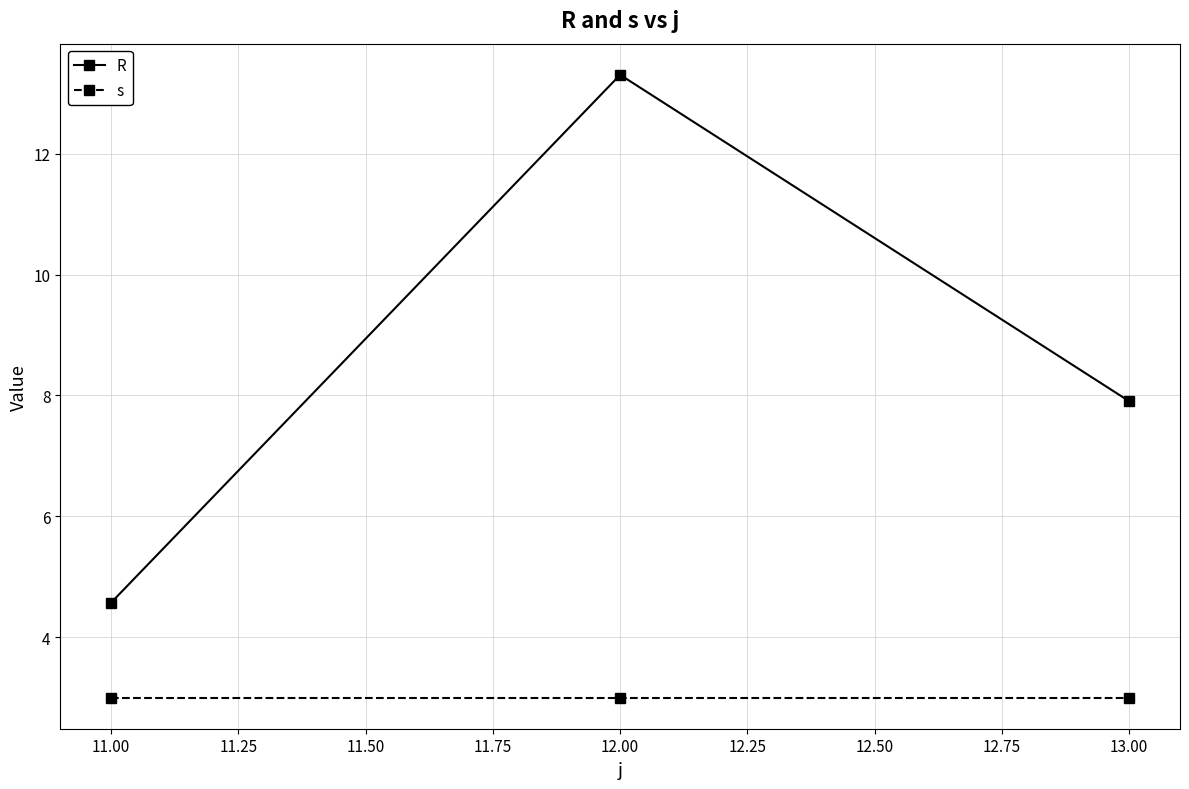

Is it true that s equals 4.4 at 11.00?

False